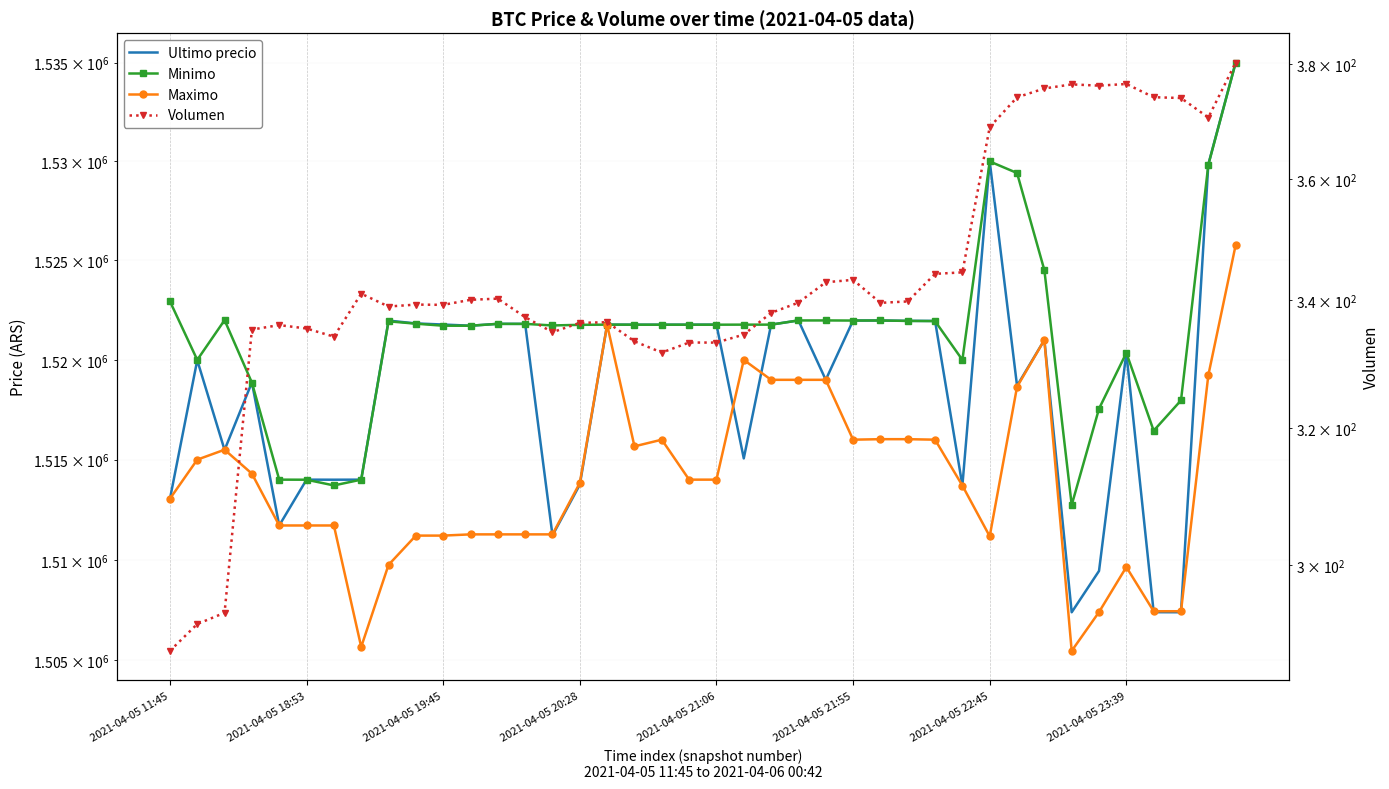

What is the lowest value of the Maximo series?

1505462.0